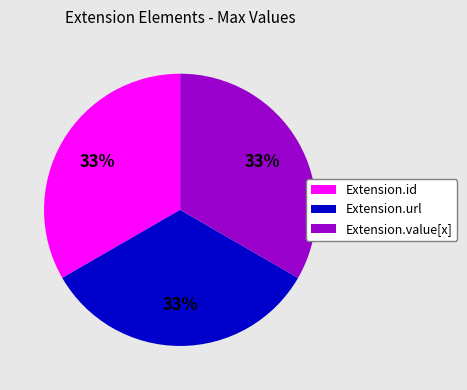

Is there a majority slice in this chart?

No